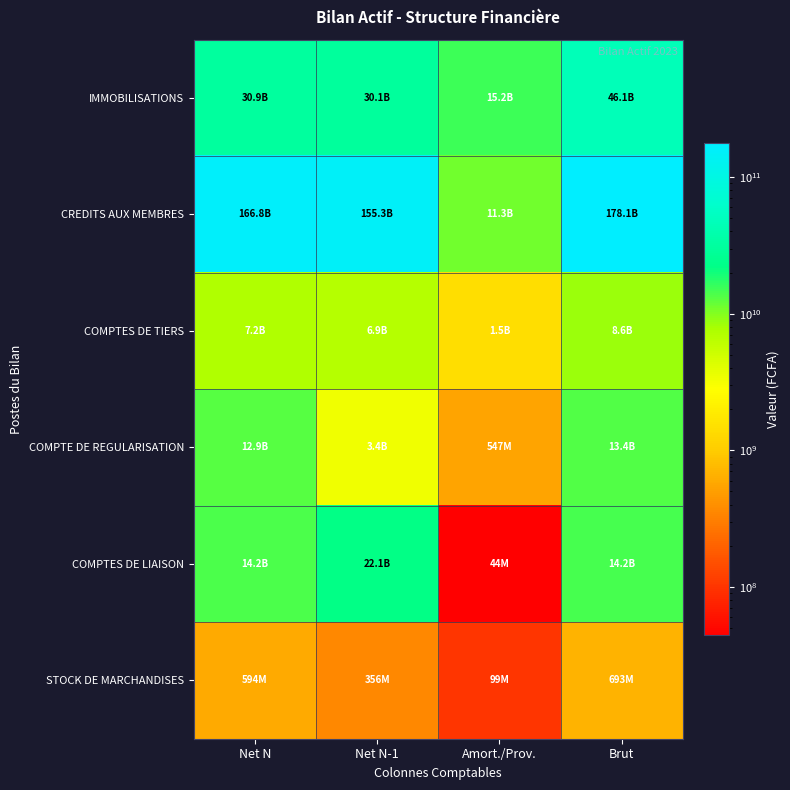

Reading right to left, what are all the values shown in this chart?

IMMOBILISATIONS: Brut=46130771688	Amort./Prov.=15214807253	Net N-1=30148985998	Net N=30915964435
CREDITS AUX MEMBRES: Brut=178059079454	Amort./Prov.=11263607878	Net N-1=155307666342	Net N=166795471576
COMPTES DE TIERS: Brut=8647301737	Amort./Prov.=1462958901	Net N-1=6898426788	Net N=7184342836
COMPTE DE REGULARISATION: Brut=13441530665	Amort./Prov.=547106584	Net N-1=3367439352	Net N=12894424081
COMPTES DE LIAISON: Brut=14222980329	Amort./Prov.=44069273	Net N-1=22098230597	Net N=14178911056
STOCK DE MARCHANDISES: Brut=693344683	Amort./Prov.=99478925	Net N-1=356121051	Net N=593865758